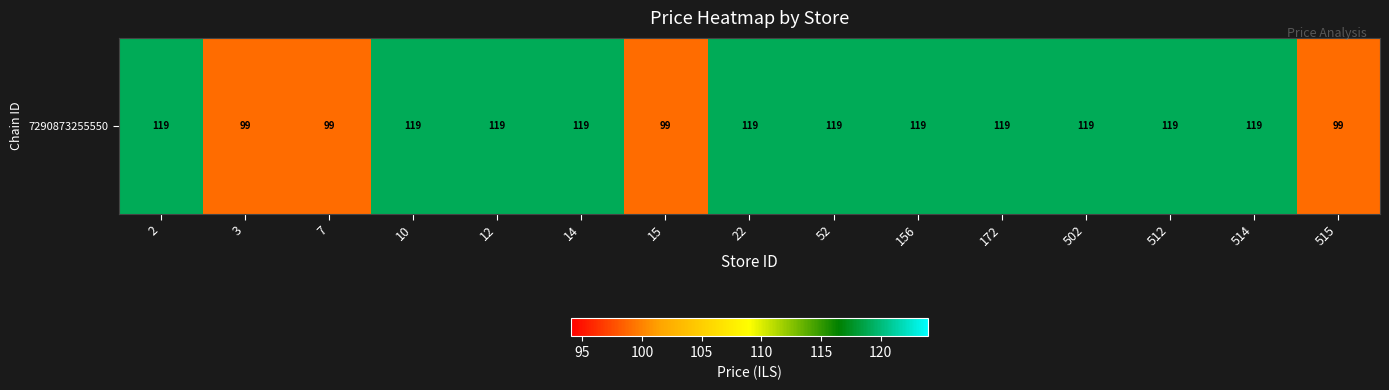

Is it true that the value at 3 is 150?

False